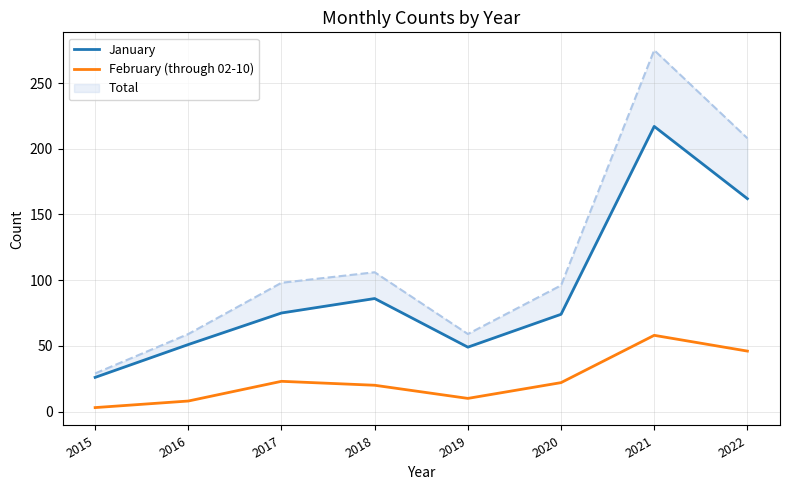

True or false: January has a value of 49 at 2019.

True